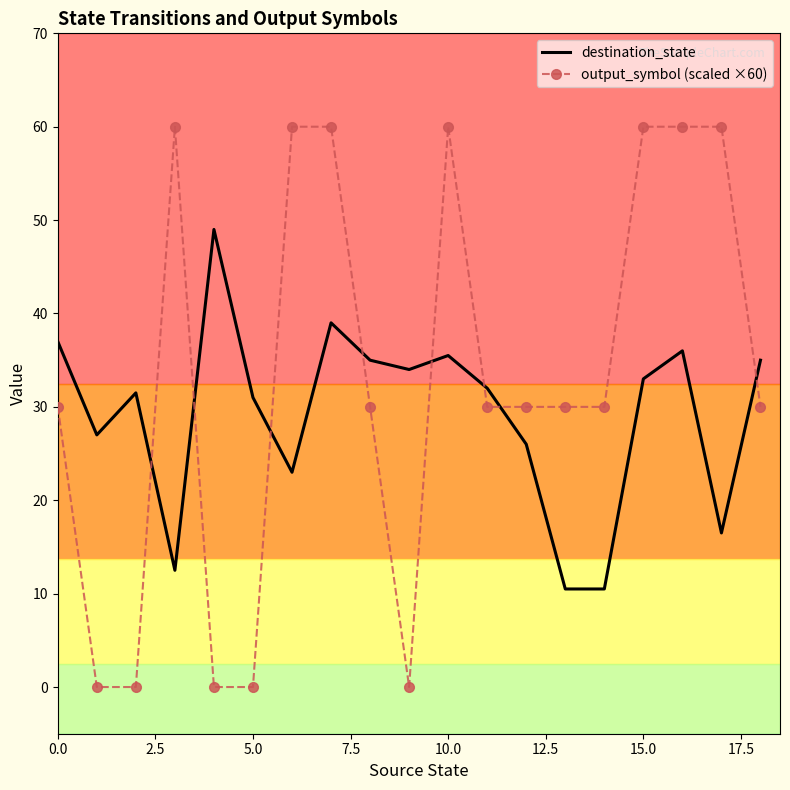

List the series in order of their peak value, highest first.

output_symbol (scaled ×60), destination_state